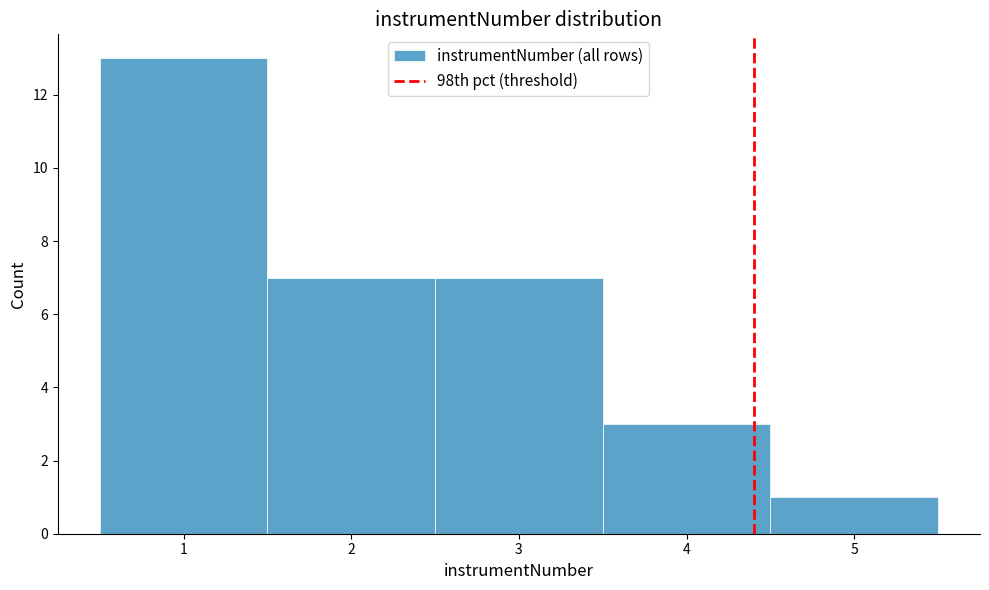

Reading left to right, list every bar in this chart as the range it spans on the x-axis followed by its height. The values are not printed on the chart, so give them approximately, as read against the axis.

0.5 to 1.5: 13
1.5 to 2.5: 7
2.5 to 3.5: 7
3.5 to 4.5: 3
4.5 to 5.5: 1